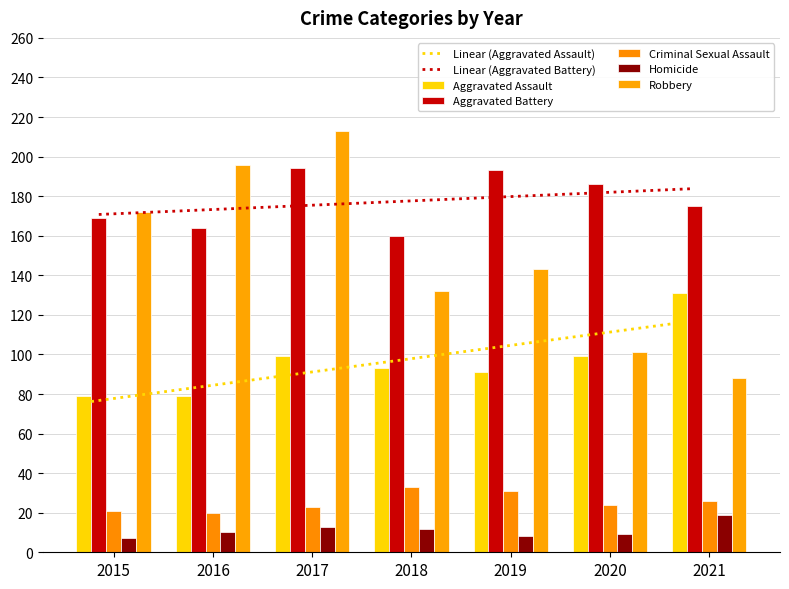

Are the bars grouped side by side (vs. stacked)?

Yes